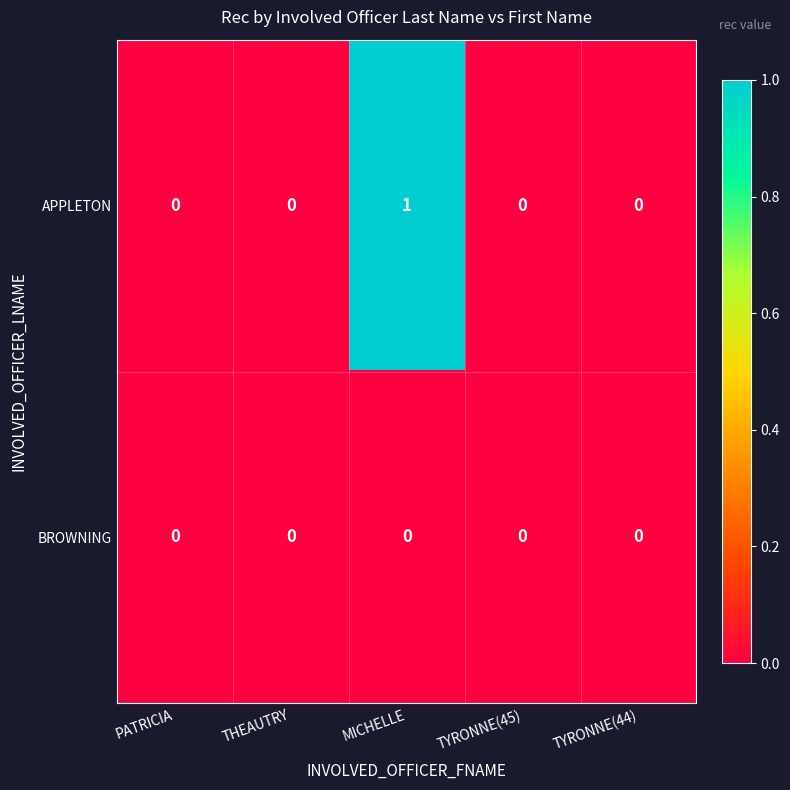

At which category is the sum across all series the highest?

MICHELLE